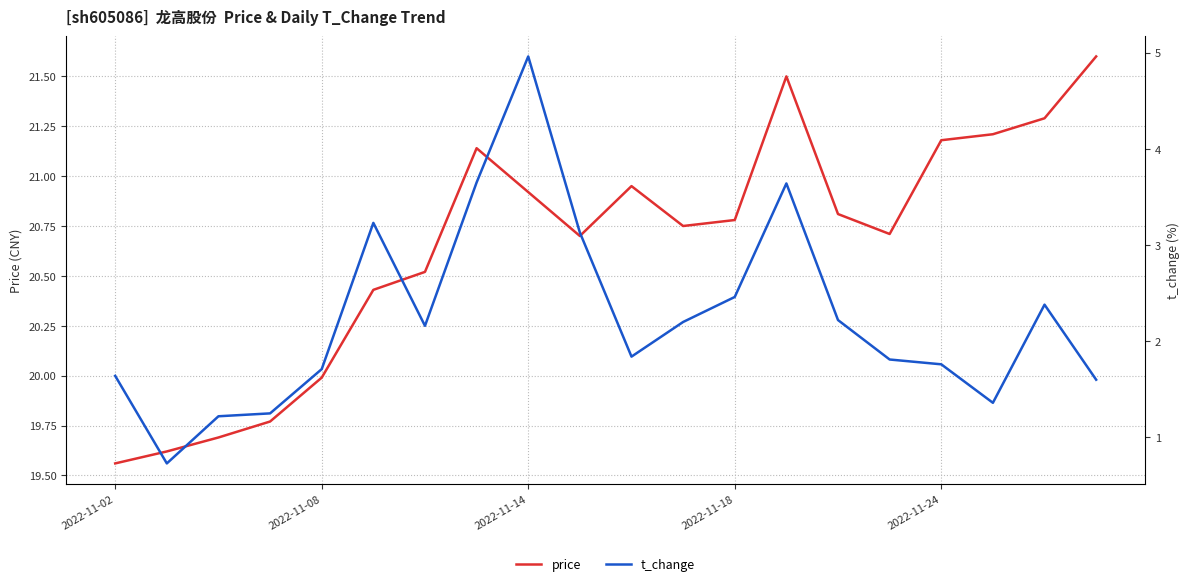

What is the sum of the t_change values at 7 and 18?

6.0